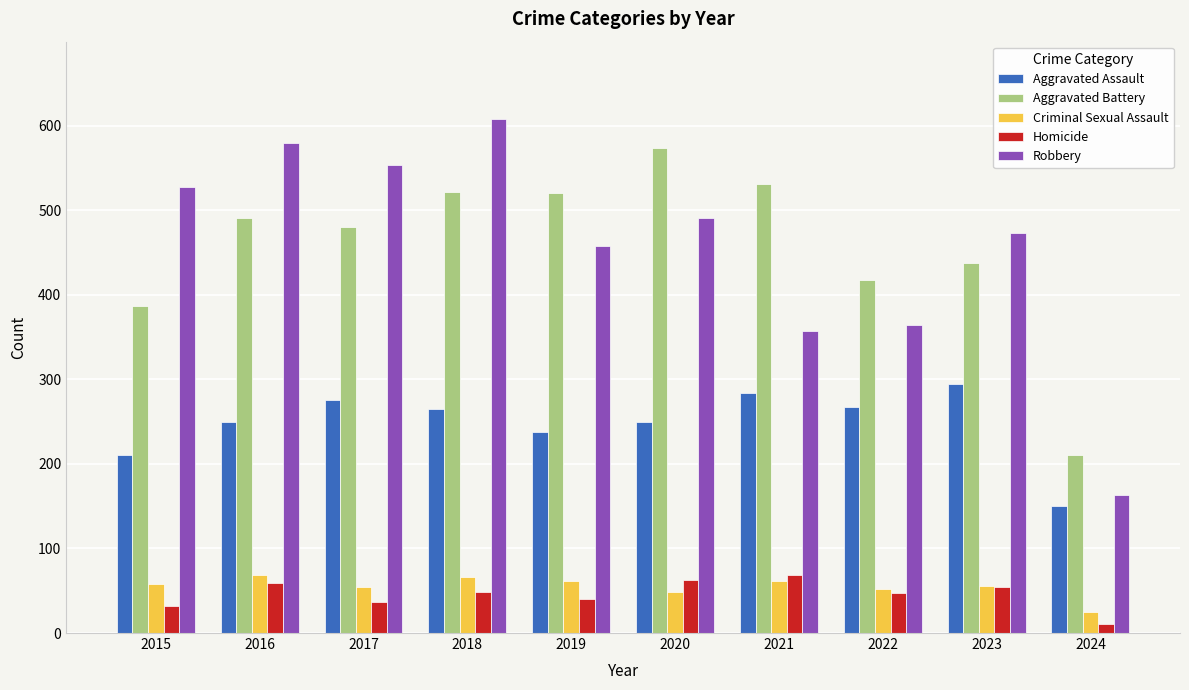

Which label corresponds to the smallest value in the chart?

2024